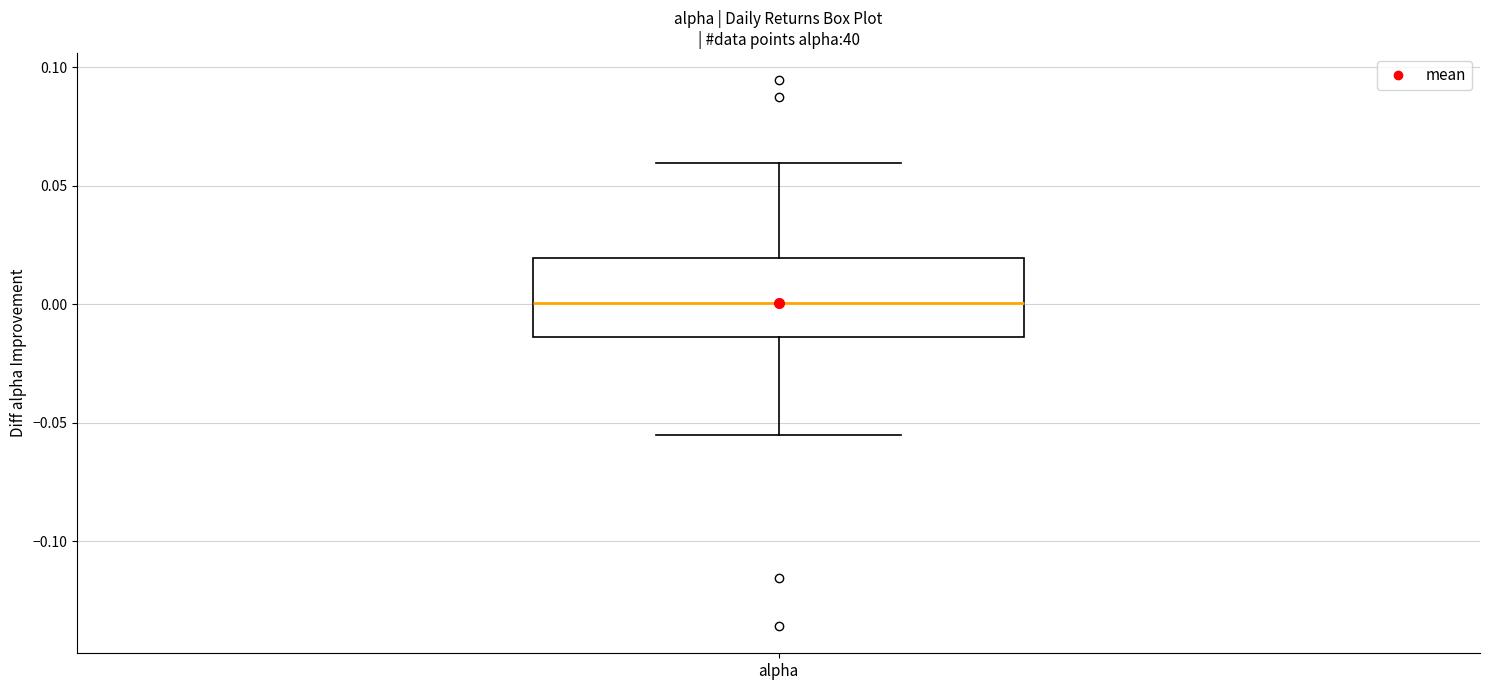

Transcribe this box plot: give where the median line is, the range the box spans, and where the two whiskers end, as read against the y-axis. The values are not printed on the chart, so give them approximately, as read against the axis.

median 0.000, box -0.015 to 0.020, whiskers -0.055 to 0.060